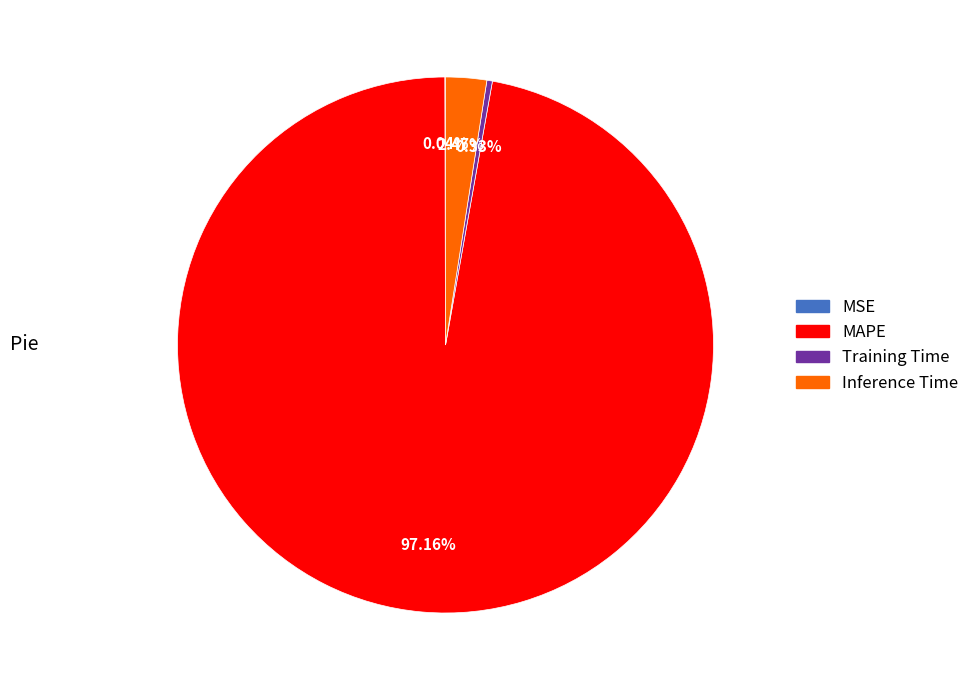

What is the ratio of the value at MAPE to the value at Inference Time?

39.3